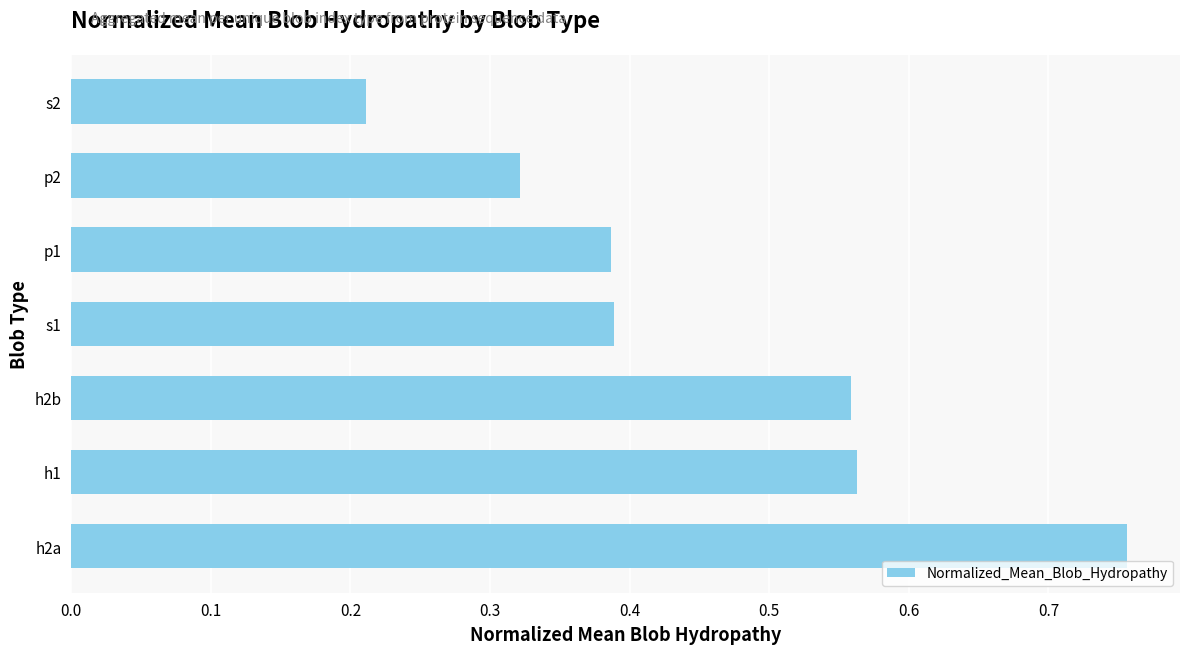

What is the sum of all values?

3.2